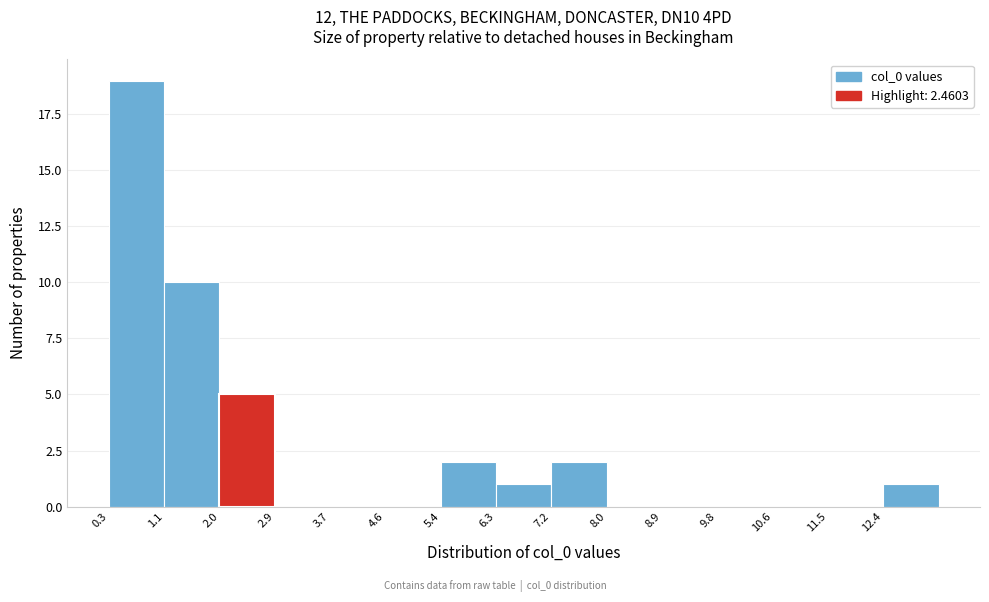

Reading left to right, list every bar in this chart as the range it spans on the x-axis followed by its height. Neither the bar edges nor the heights are printed on the chart, so give them approximately, as read against the axes.

0.3 to 1.1: 19
1.1 to 2.0: 10
2.0 to 2.9: 5
2.9 to 3.7: 0
3.7 to 4.6: 0
4.6 to 5.4: 0
5.4 to 6.3: 2
6.3 to 7.2: 1
7.2 to 8.0: 2
8.0 to 8.9: 0
8.9 to 9.8: 0
9.8 to 10.6: 0
10.6 to 11.5: 0
11.5 to 12.4: 0
12.4 to 13.2: 1